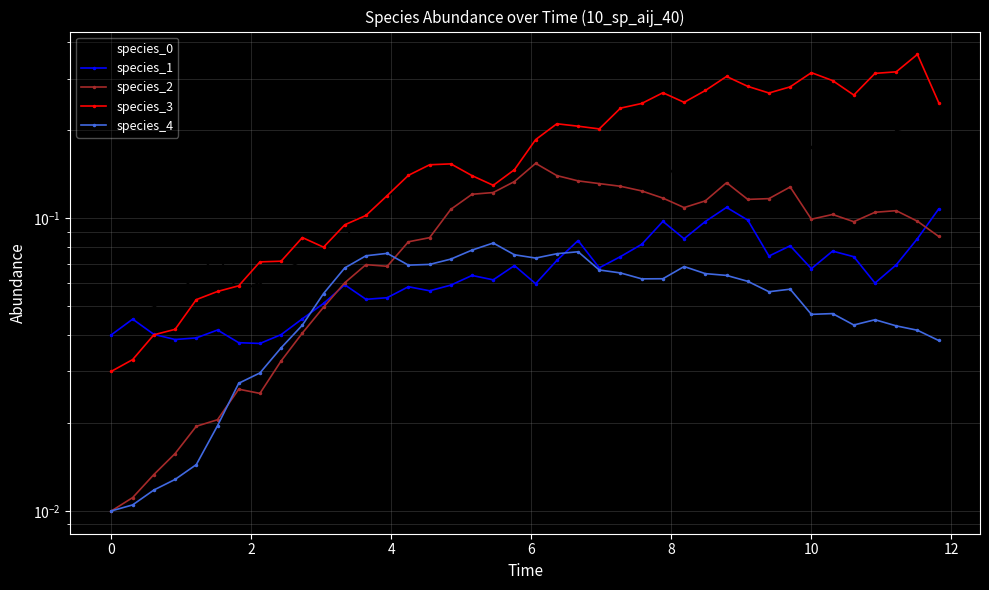

Read the species_1 value at 29.

0.1